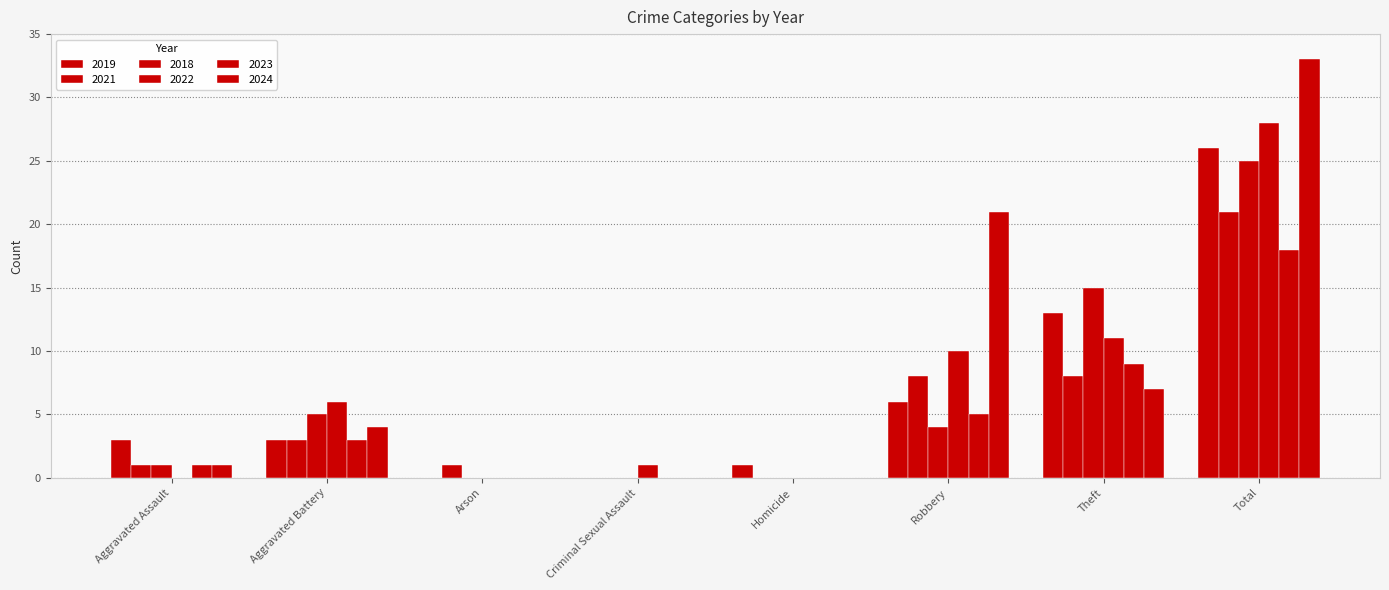

At how many categories does at least one series exceed 25?

1